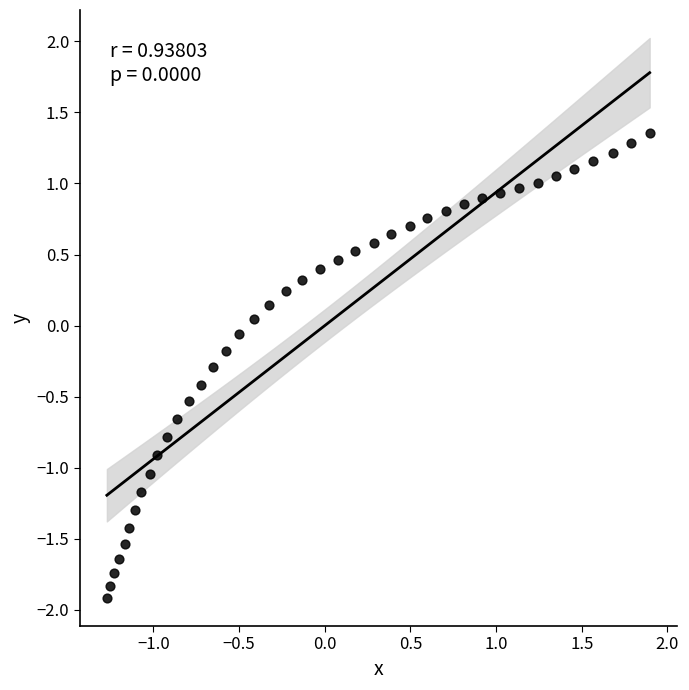

What is the range of Y values (max minus min)?

3.3